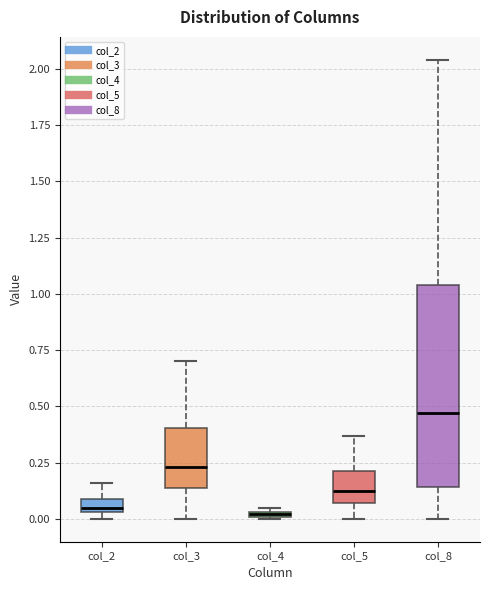

Comparing the boxes themselves (not the whiskers), which one is the tallest?

col_8